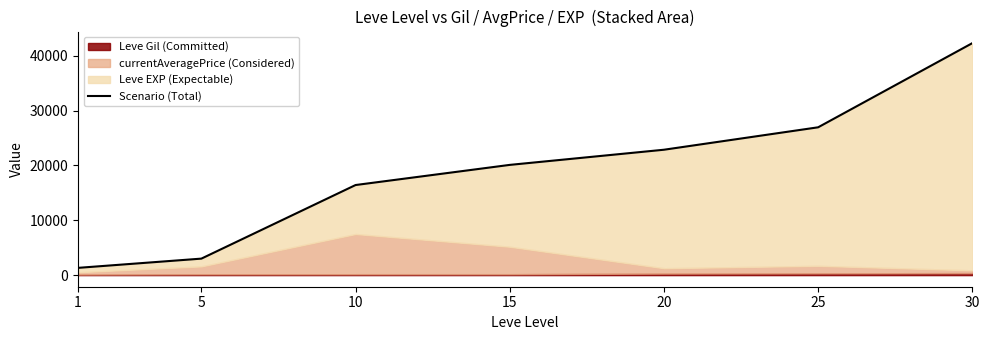

What is the greatest value displayed?

42281.9